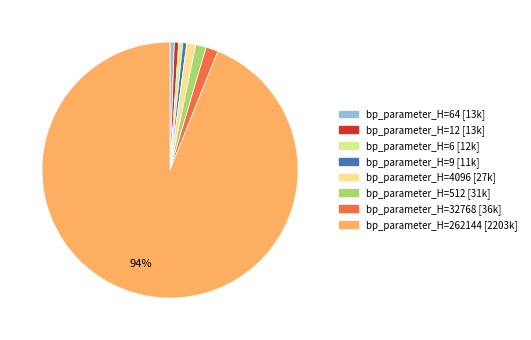

How many segments does this pie chart have?

8